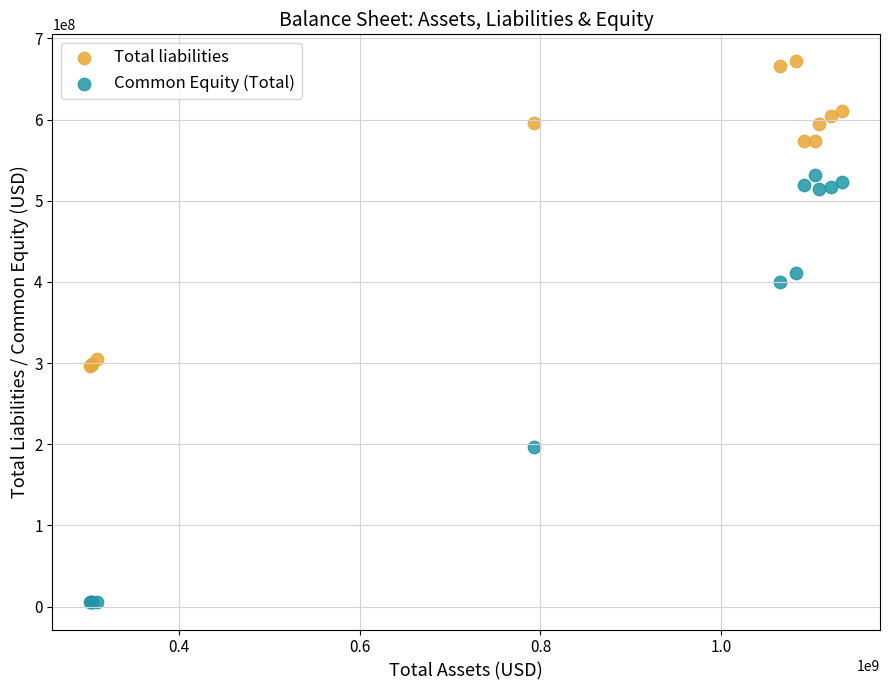

What are all the series names shown in the legend?

Total liabilities, Common Equity (Total)